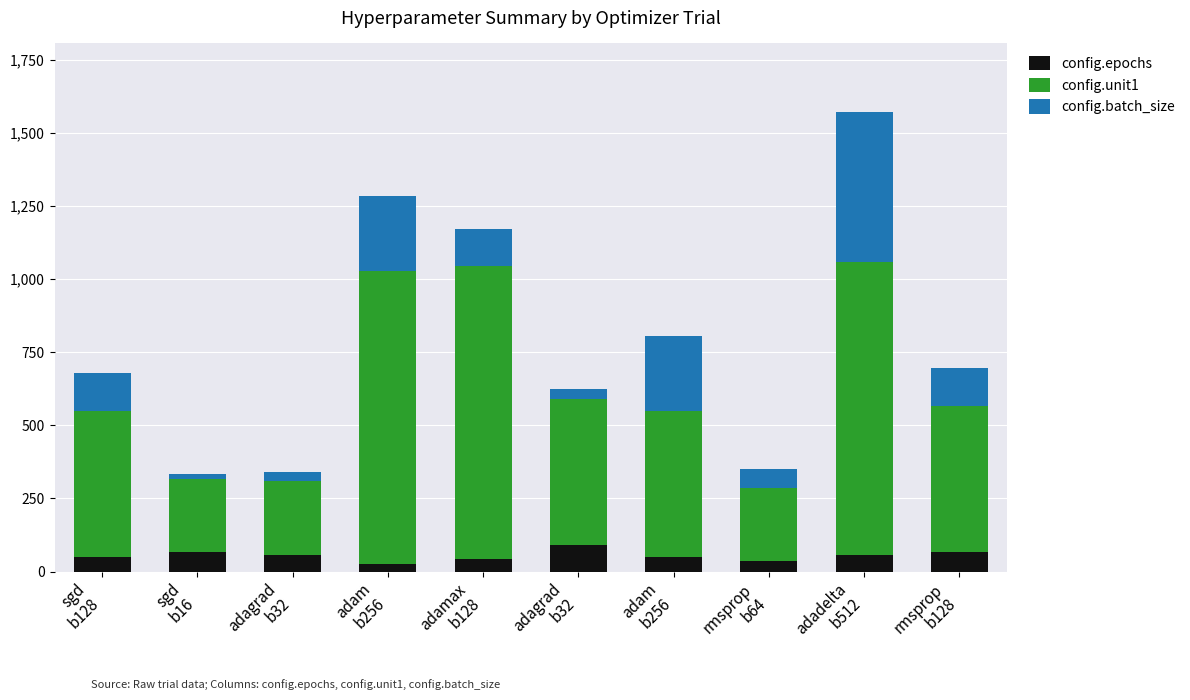

What is the label of the 1st bar from the right?

rmsprop
b128